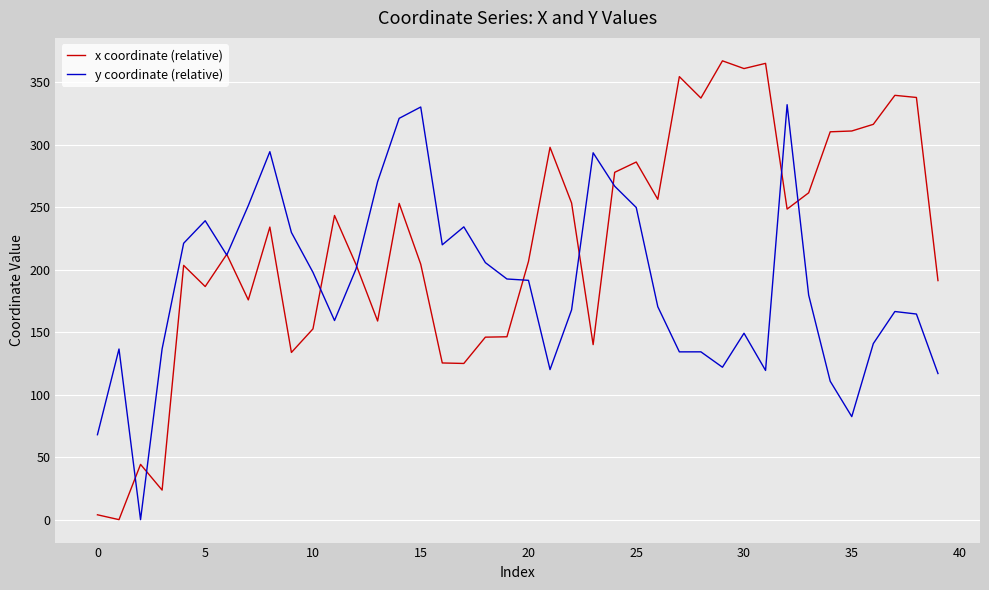

Which series has the largest range (max minus min)?

x coordinate (relative)